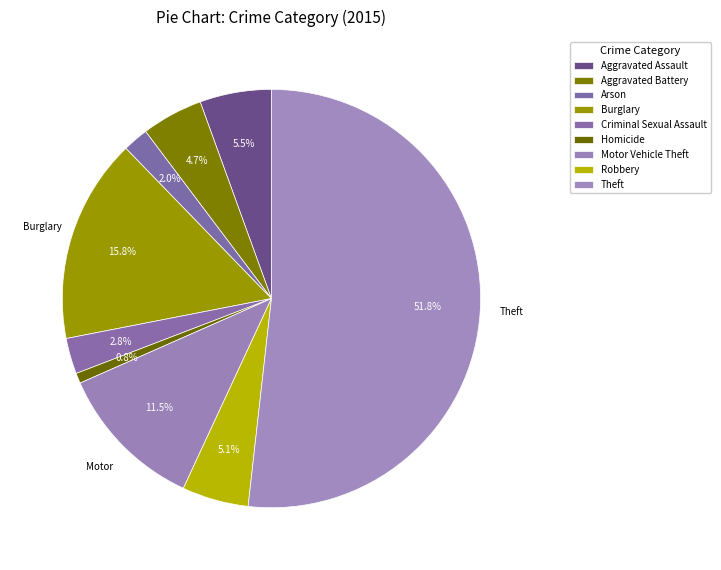

Count the number of slices in the pie.

9